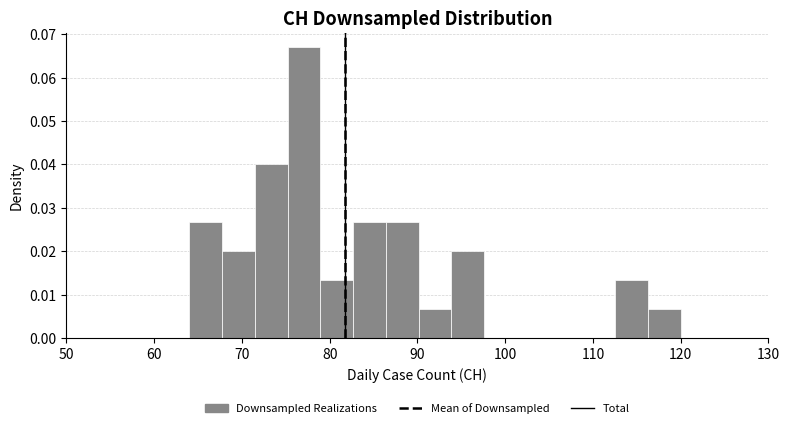

Around what value on the x-axis is the tallest bar? Give the approximate position of its centre, as read against the axis.

77